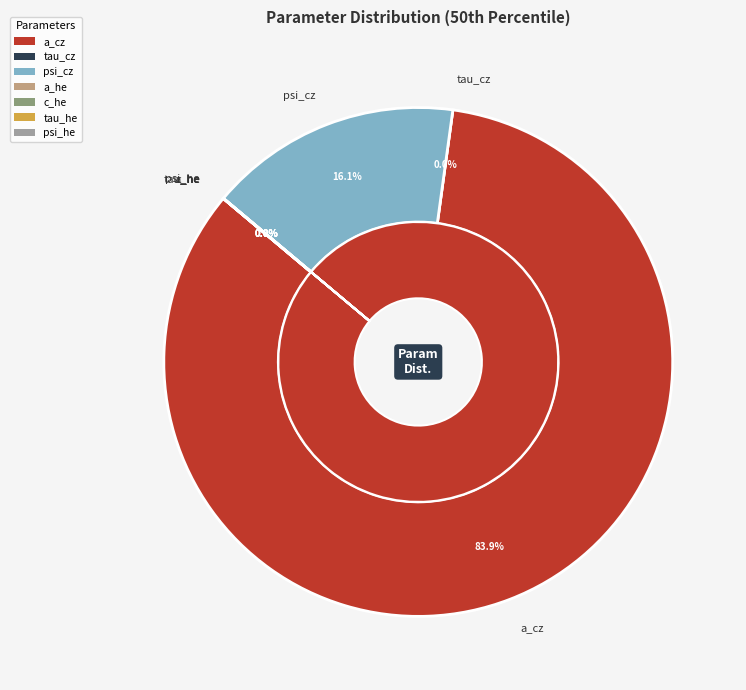

Count the number of slices in the pie.

7